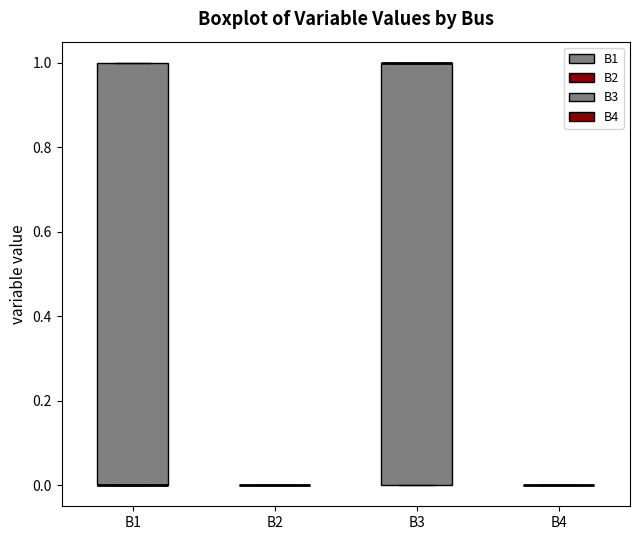

Reading left to right, transcribe this box plot: for each box, give where its median line is, the range the box spans, and where its two whiskers end, as read against the y-axis. The values are not printed on the chart, so give them approximately, as read against the axis.

B1: median 0 (drawn on the box's lower edge), box 0 to 1, whiskers 0 to 1
B2: box collapsed to a line at 0, whiskers 0 to 0
B3: median 1 (drawn on the box's upper edge), box 0 to 1, whiskers 0 to 1
B4: box collapsed to a line at 0, whiskers 0 to 0